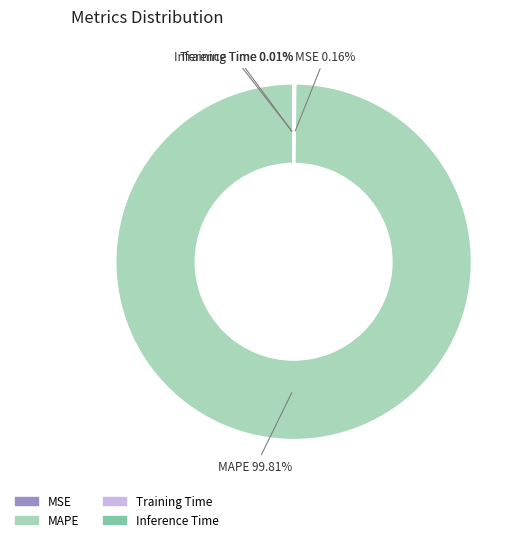

Does any single category account for the majority?

Yes